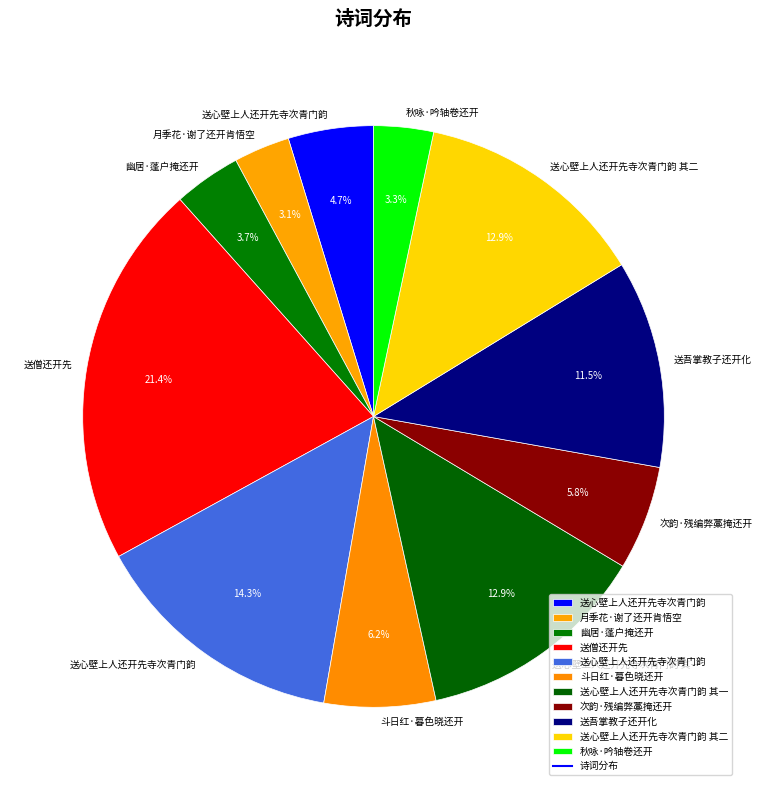

To the nearest percent, what is the average slice percentage?

9%